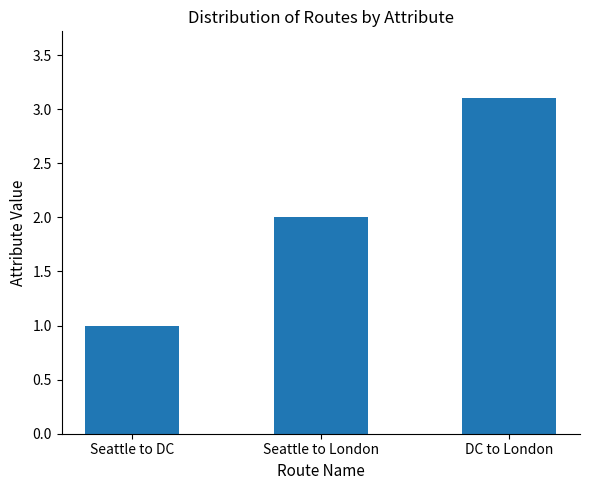

Does the chart contain any negative values?

No